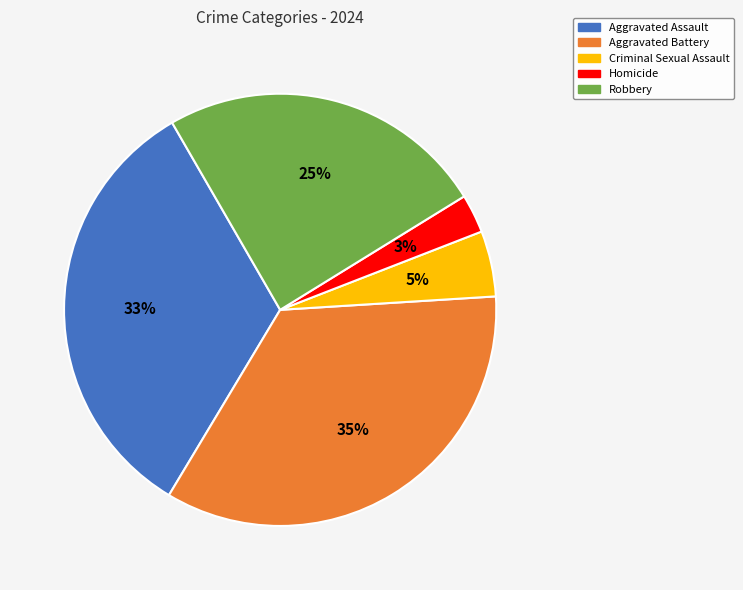

Count the number of slices in the pie.

5